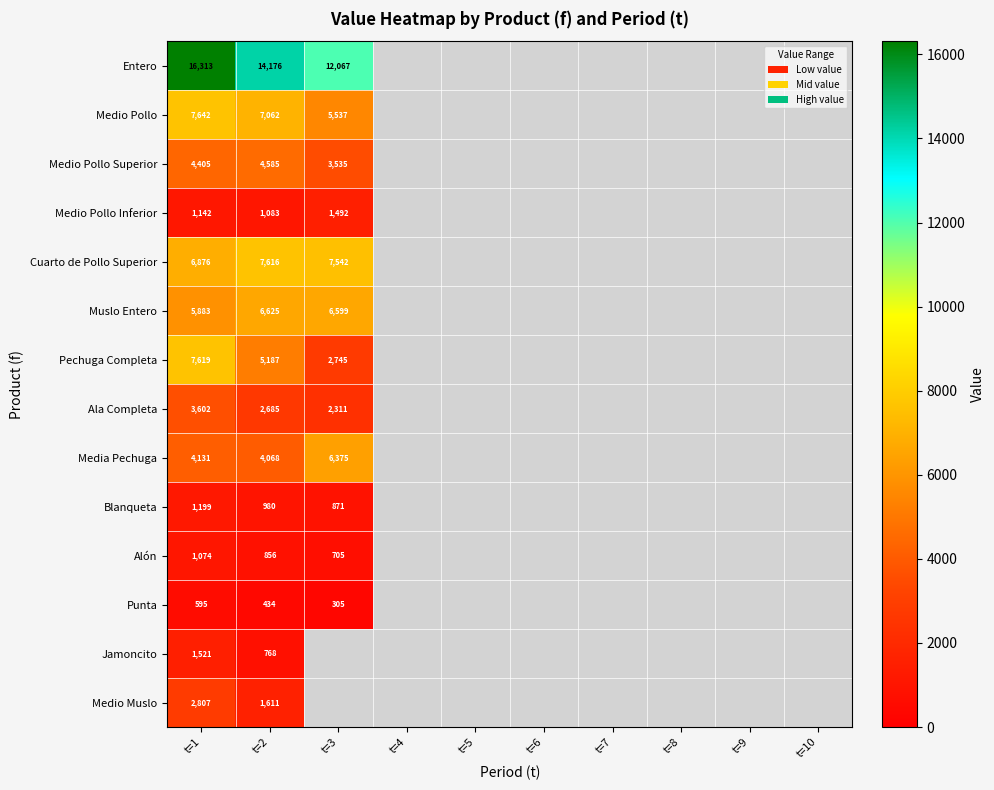

At t=1, list the series in order from largest to smallest.

Entero, Medio Pollo, Pechuga Completa, Cuarto de Pollo Superior, Muslo Entero, Medio Pollo Superior, Media Pechuga, Ala Completa, Medio Muslo, Jamoncito, Blanqueta, Medio Pollo Inferior, Alón, Punta